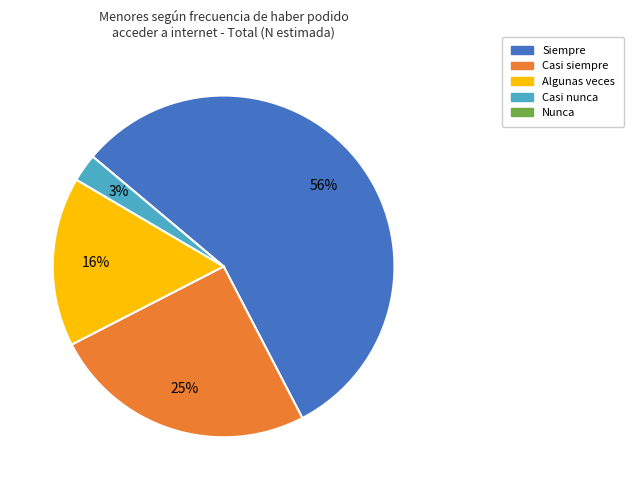

To the nearest percent, what is the average slice percentage?

25%